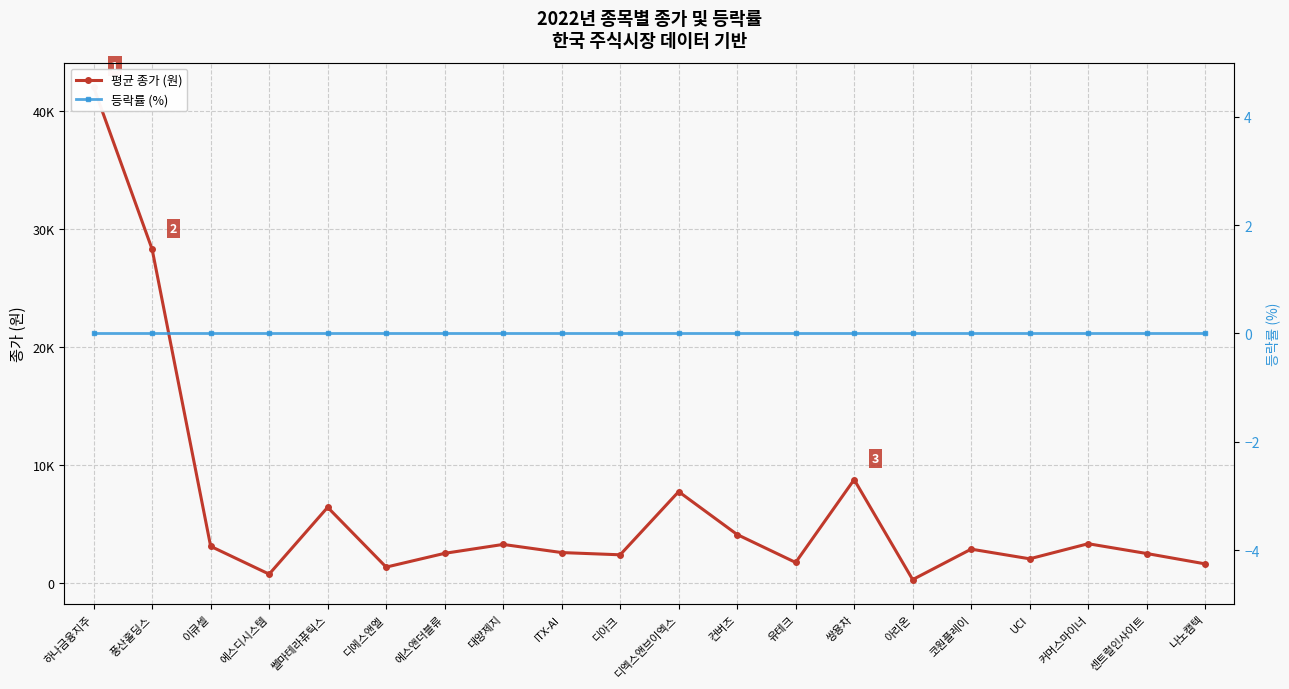

Rank the series by their average value, from lowest to highest.

등락률 (%), 평균 종가 (원)